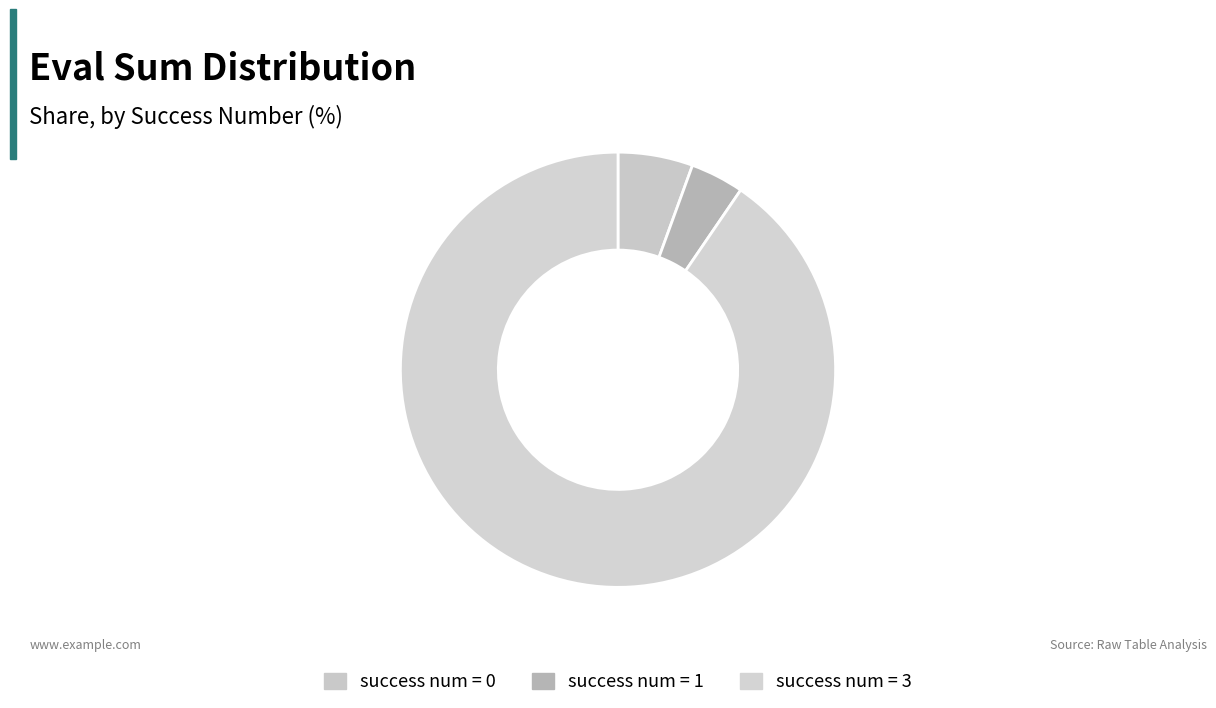

Is there a majority slice in this chart?

Yes